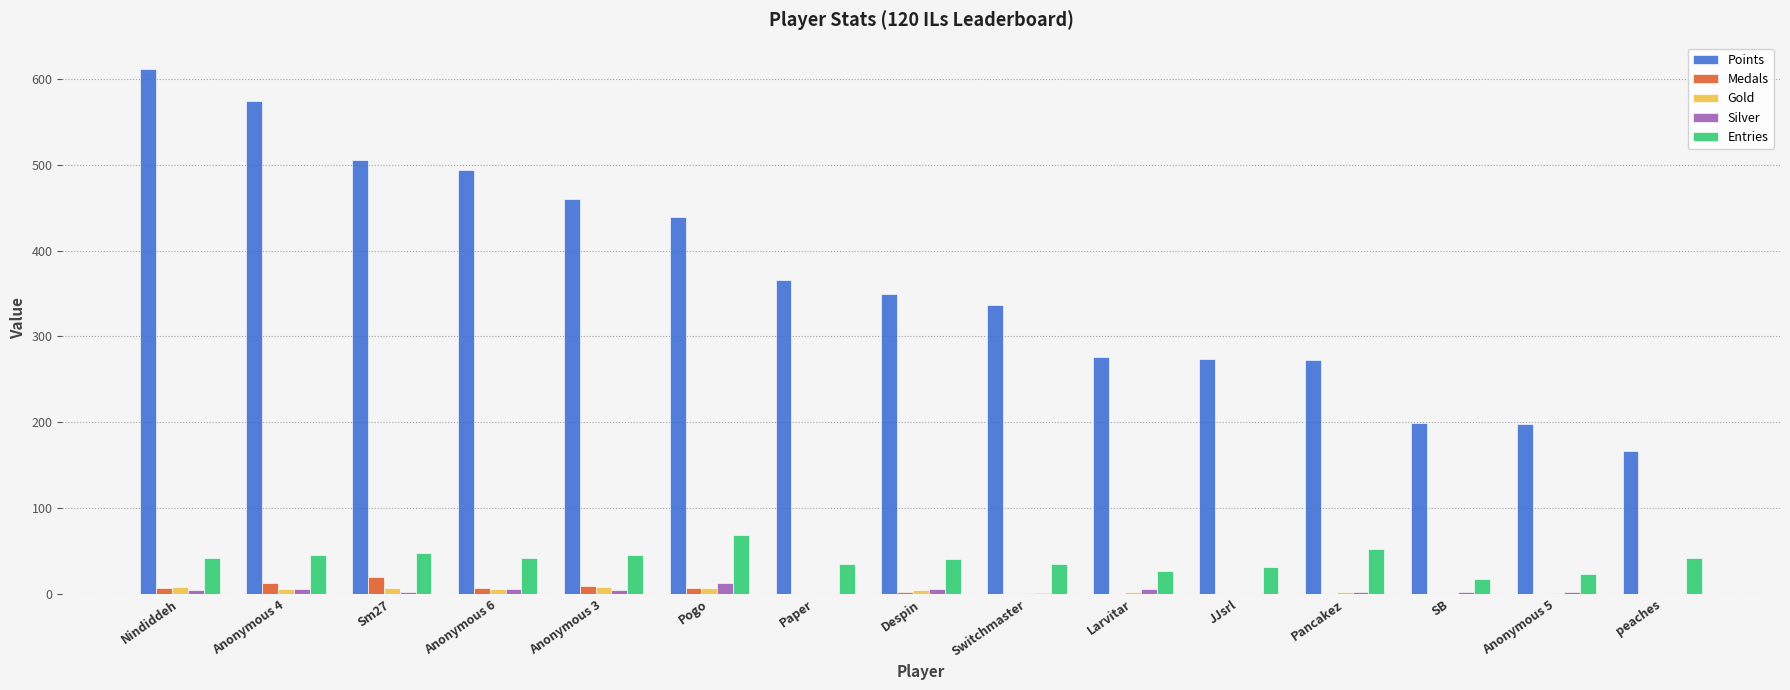

Is the value of Points at Anonymous 3 greater than the value of Entries at Pancakez?

Yes